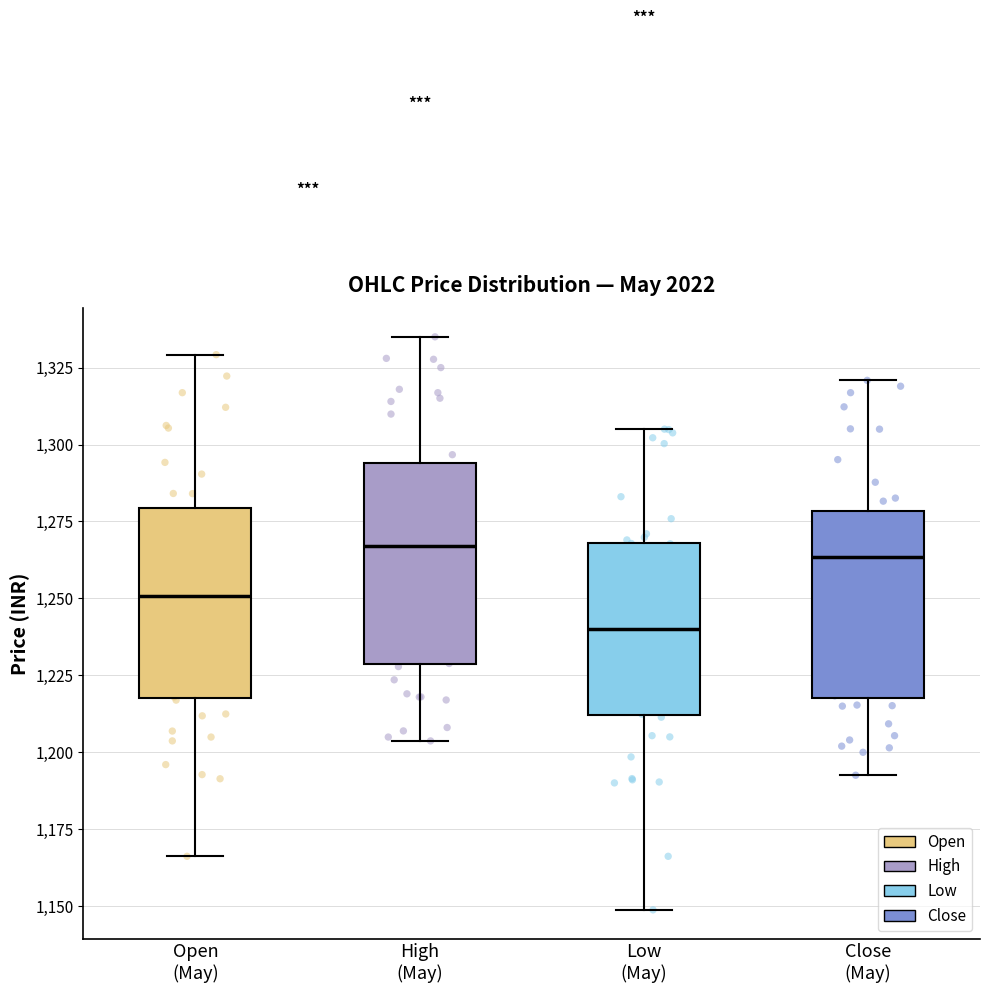

Reading left to right, transcribe this box plot: for each box, give where its median line is, the range the box spans, and where its two whiskers end, as read against the y-axis. The values are not printed on the chart, so give them approximately, as read against the axis.

Open (May): median 1250, box 1220 to 1280, whiskers 1165 to 1330
High (May): median 1265, box 1230 to 1295, whiskers 1205 to 1335
Low (May): median 1240, box 1210 to 1270, whiskers 1150 to 1305
Close (May): median 1265, box 1220 to 1280, whiskers 1195 to 1320